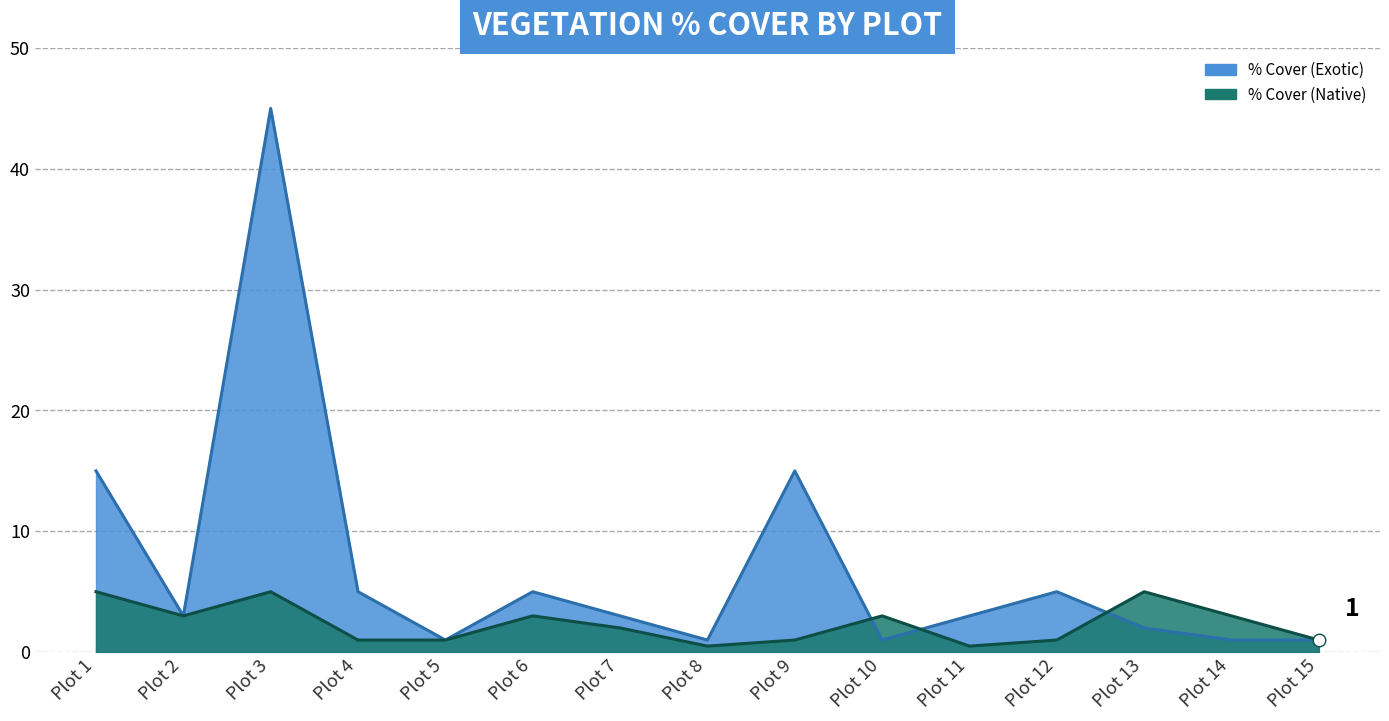

Between Plot 8 and Plot 3, which is larger?

Plot 3